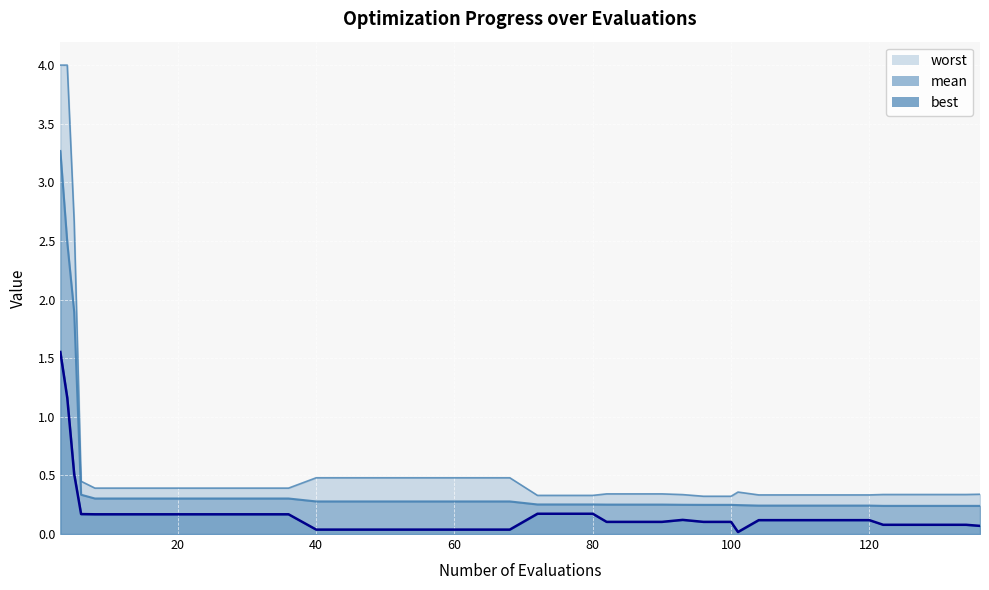

True or false: best and mean cross at least once.

False